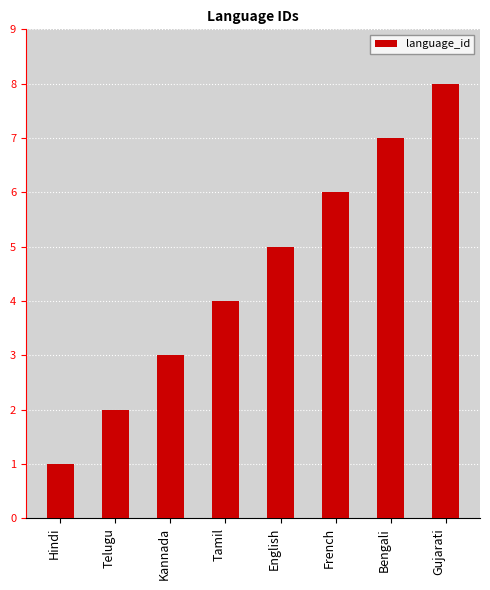

What is the ratio of the value at Tamil to the value at English?

0.8